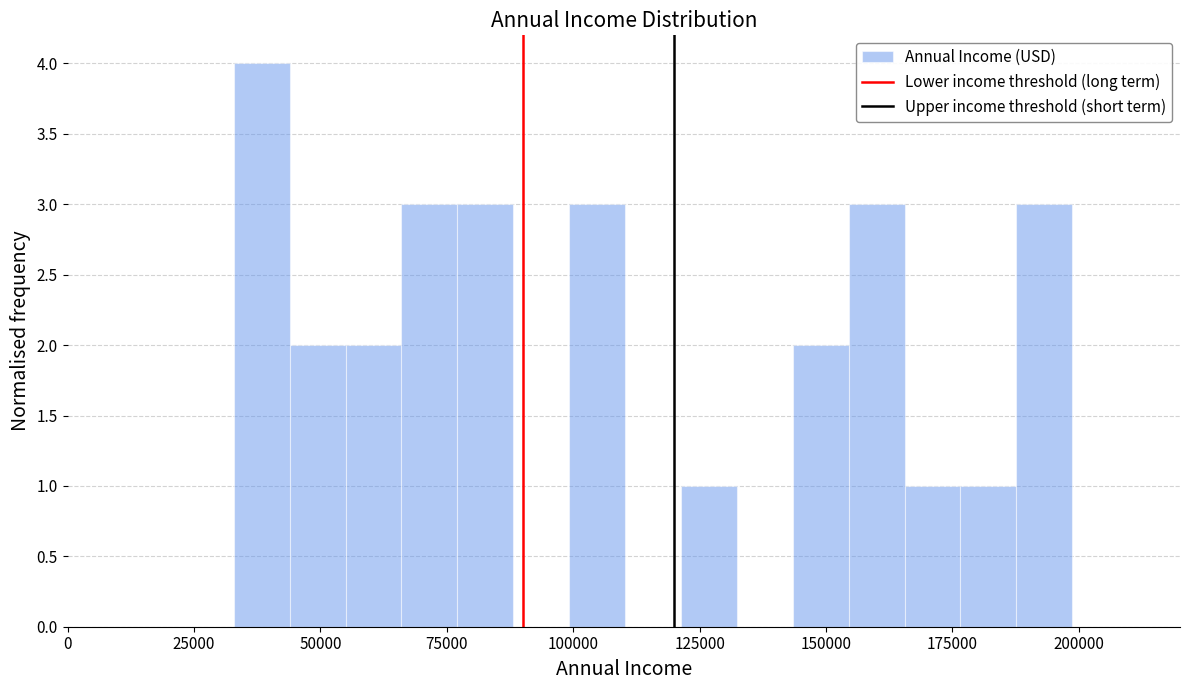

Read against the x-axis, roughly where is the centre of the tallest bar?

40000